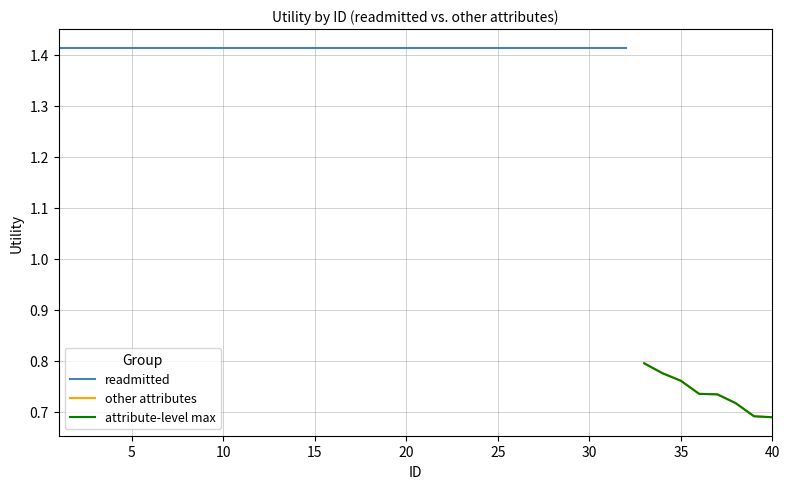

The avg series shows 1.4 at 8. True or false?

True